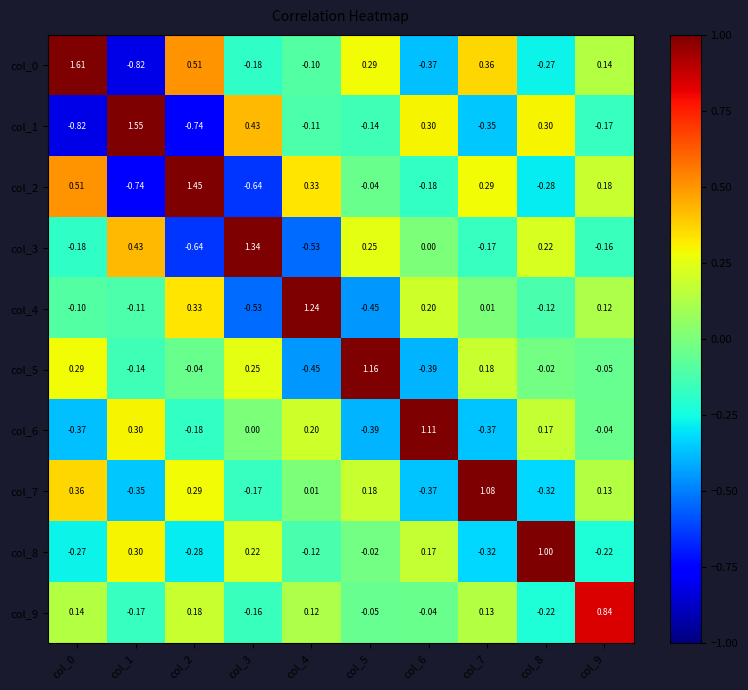

Is the value of col_8 at col_8 greater than the value of col_9 at col_6?

Yes